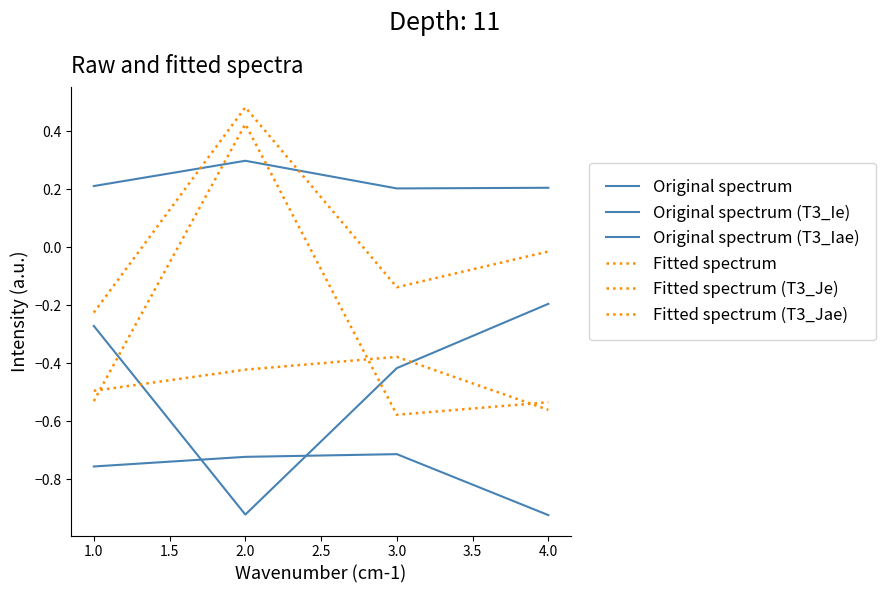

Which label corresponds to the smallest value in the chart?

4.0